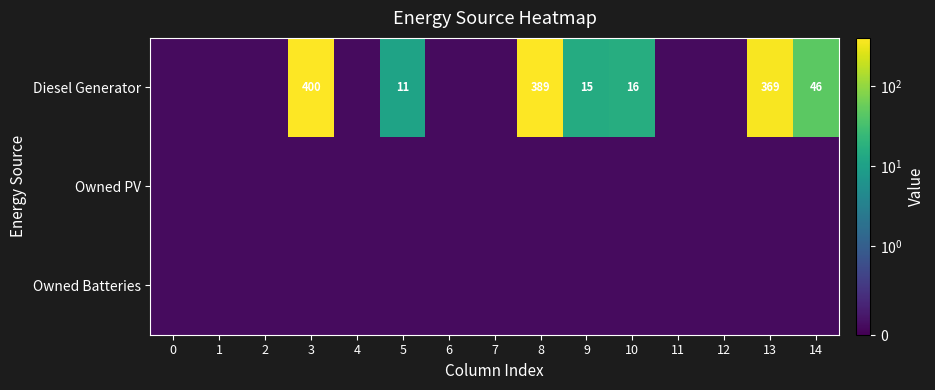

The Diesel Generator series shows 104.8 at 3. True or false?

False